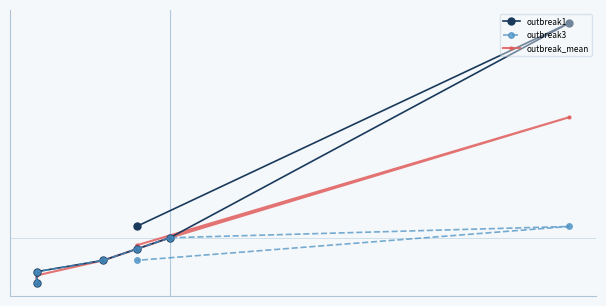

In outbreak_mean, how many points are higher than both neighbors (excluding endpoints)?

1